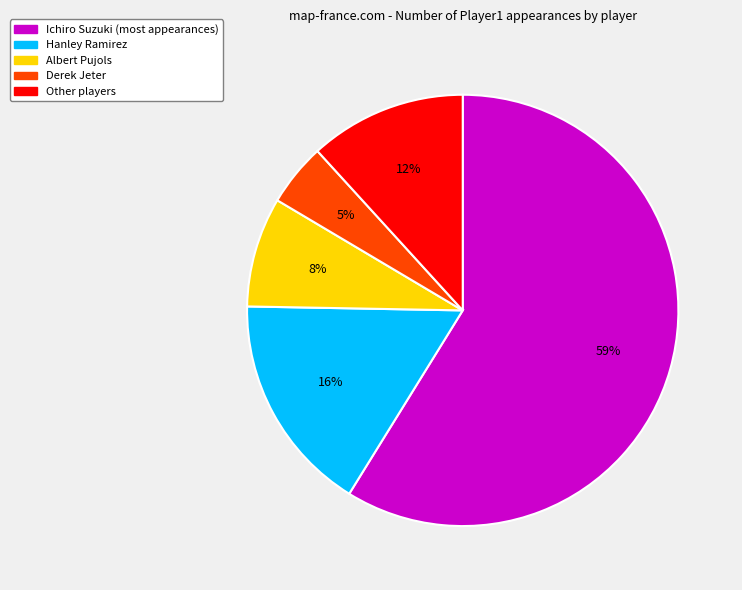

Between Ichiro Suzuki (most appearances) and Other players, which is larger?

Ichiro Suzuki (most appearances)